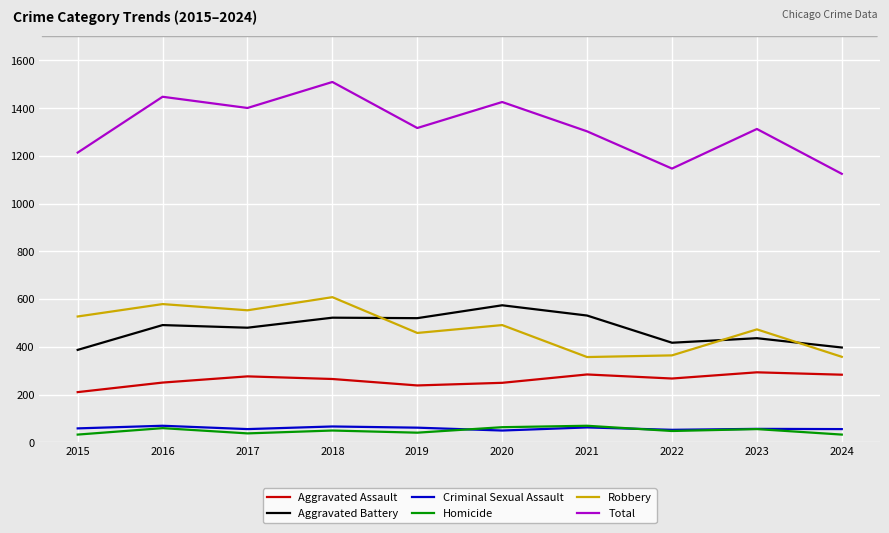

How many values in the Homicide series are below 49?

5